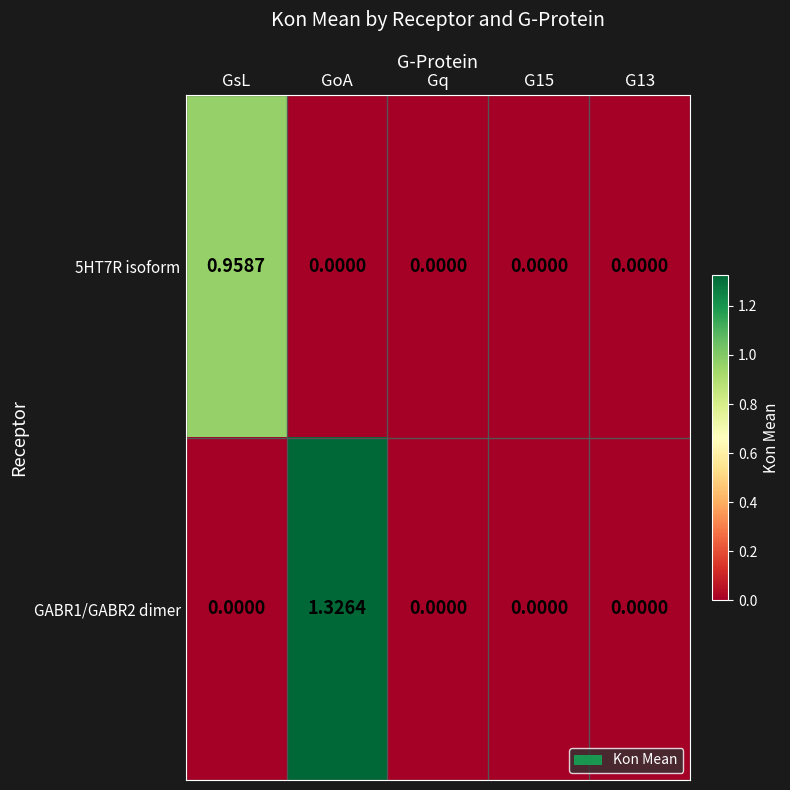

Is the value of 5HT7R isoform at GsL greater than the value of GABR1/GABR2 dimer at GsL?

Yes